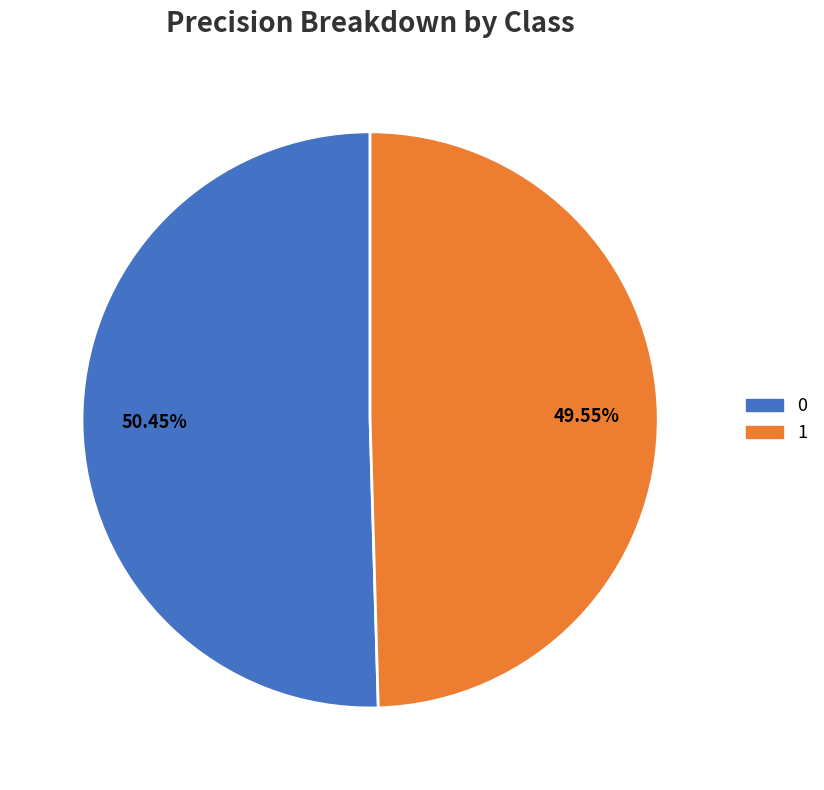

Does 1 represent more than half of the total?

No